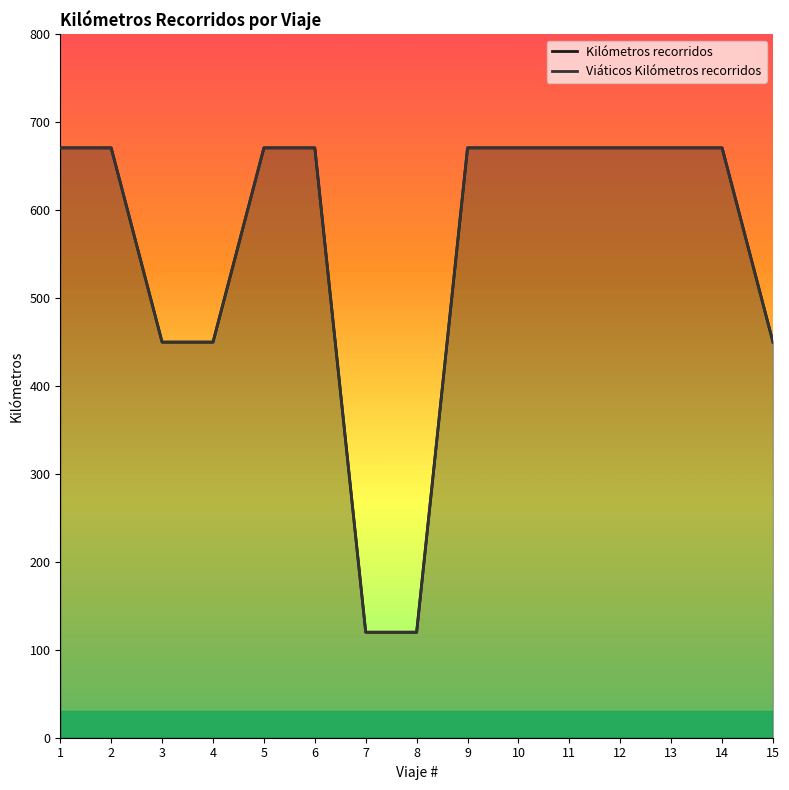

Between 12 and 14, which series saw the biggest shift?

Kilómetros recorridos